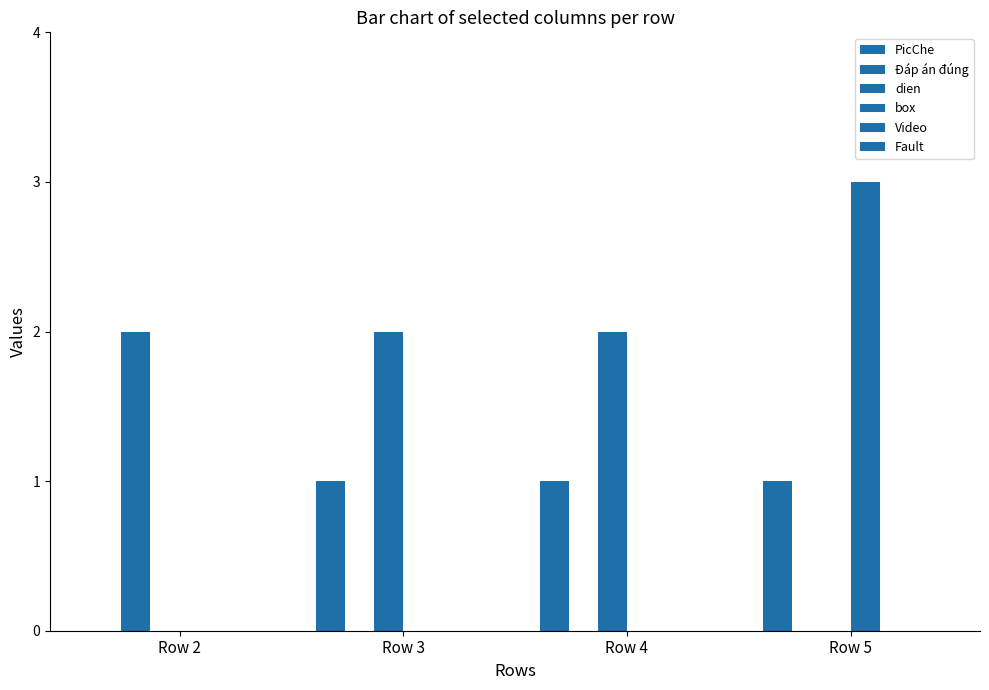

True or false: Đáp án đúng has a value of 1 at Row 4.

False